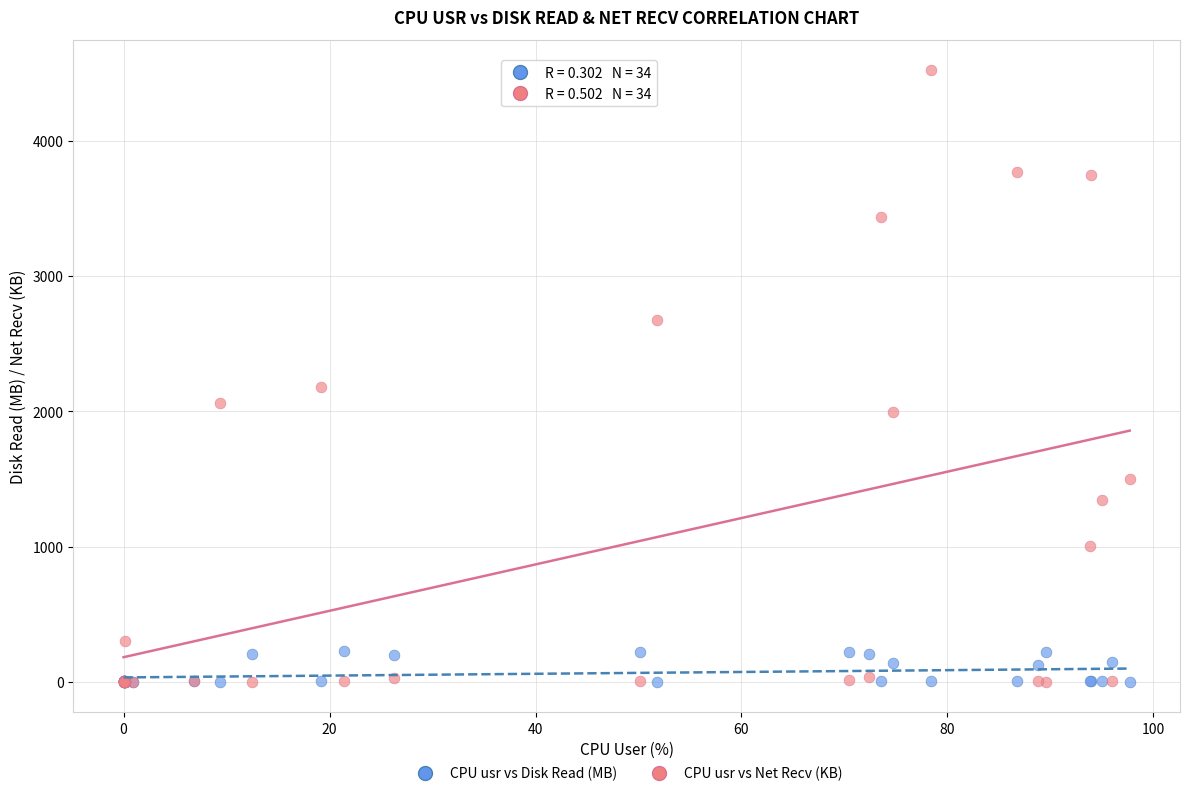

Across all series, what Y value is closest to 2261?

2183.4